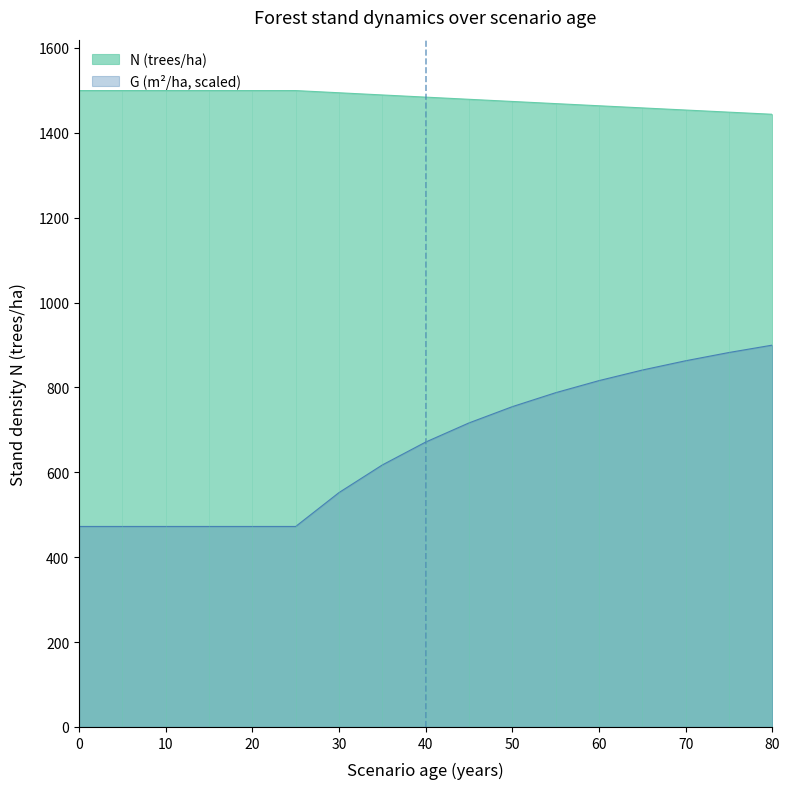

List the series in order of their overall mean, lowest first.

G, N